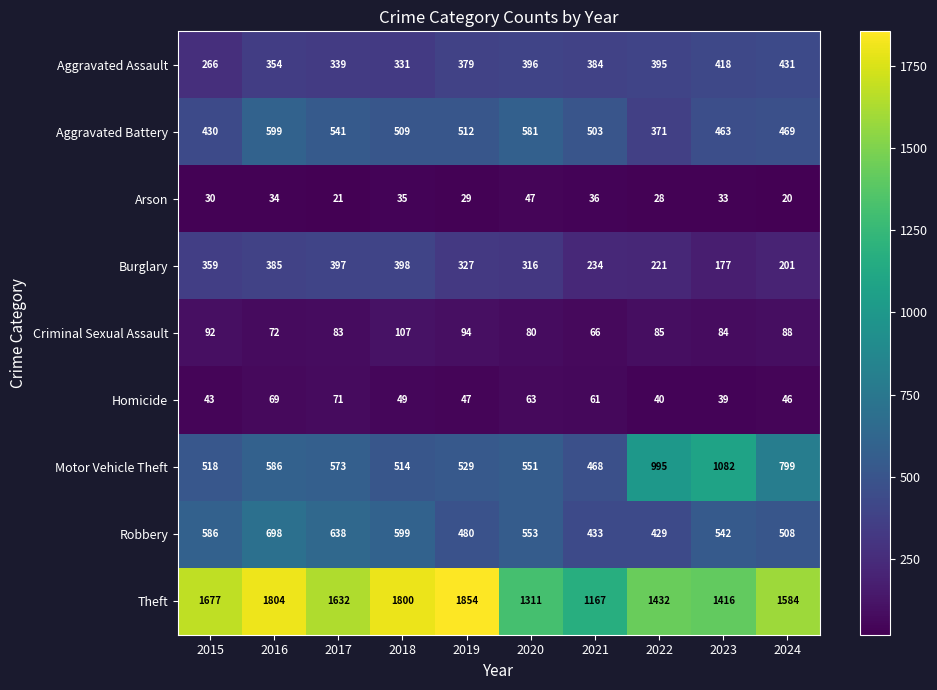

The Robbery series shows 166 at 2018. True or false?

False